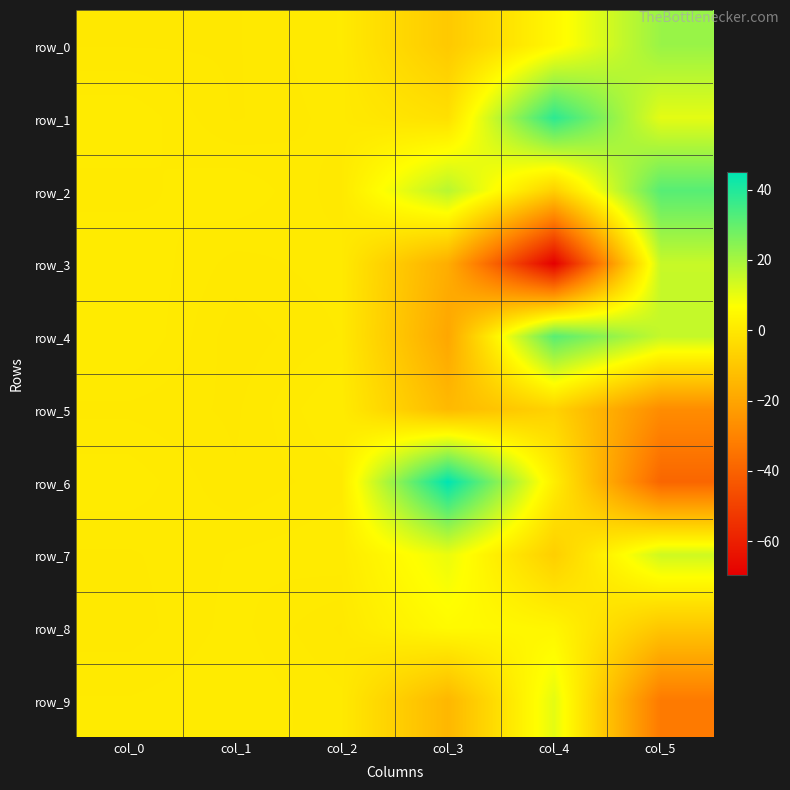

At which label does row_2 reach its minimum?

col_4